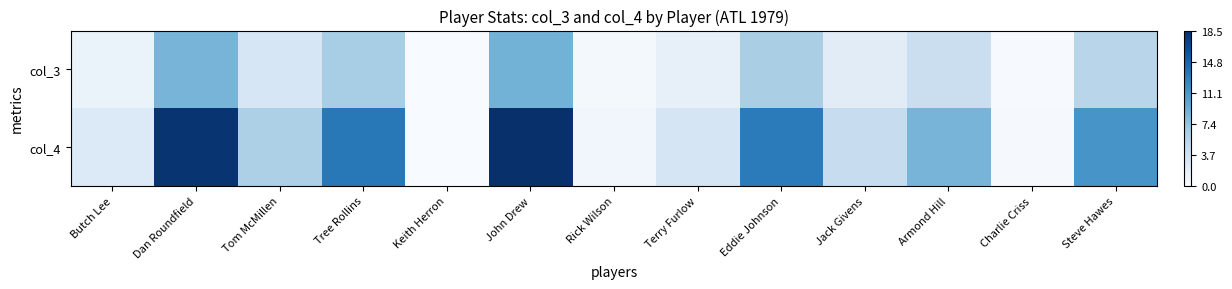

What is the total value across all series at Steve Hawes?

16.6